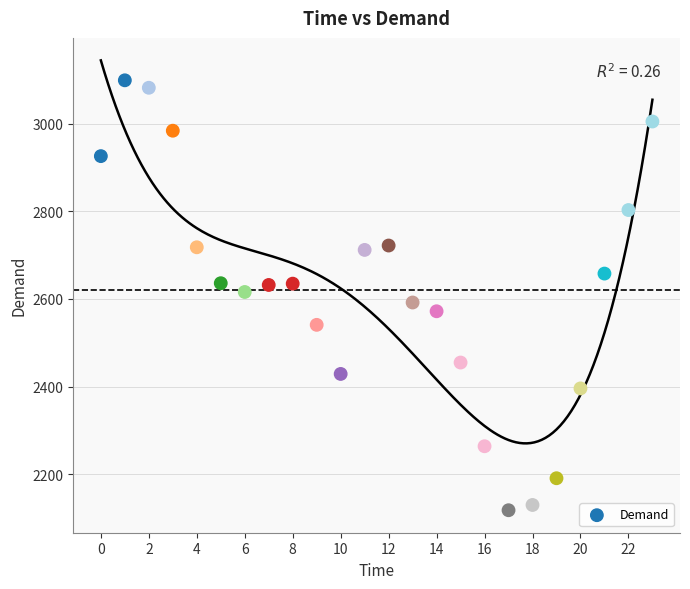

What is the range of Y values (max minus min)?

981